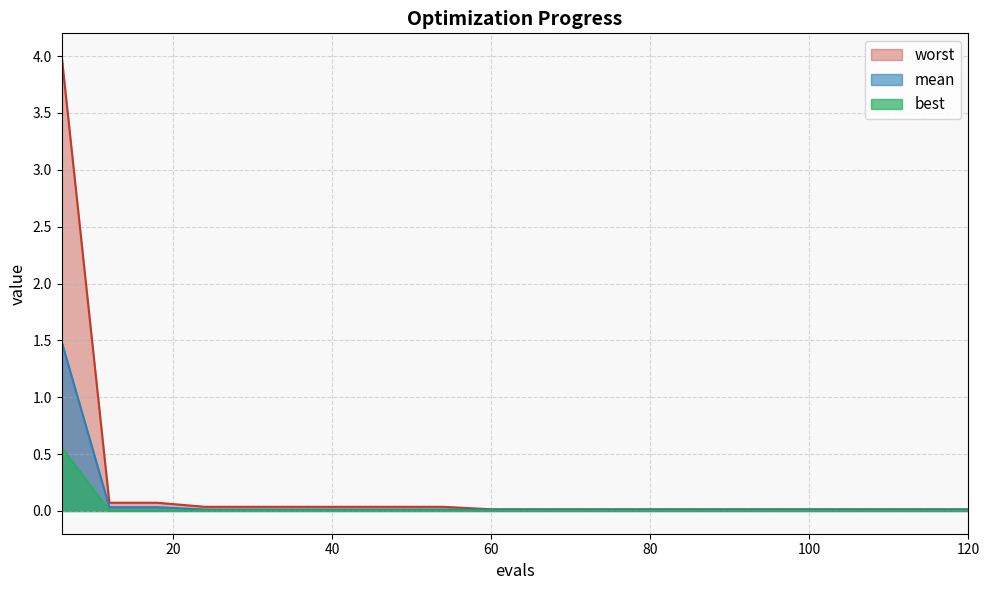

At 90, list the series in order from largest to smallest.

worst, mean, best